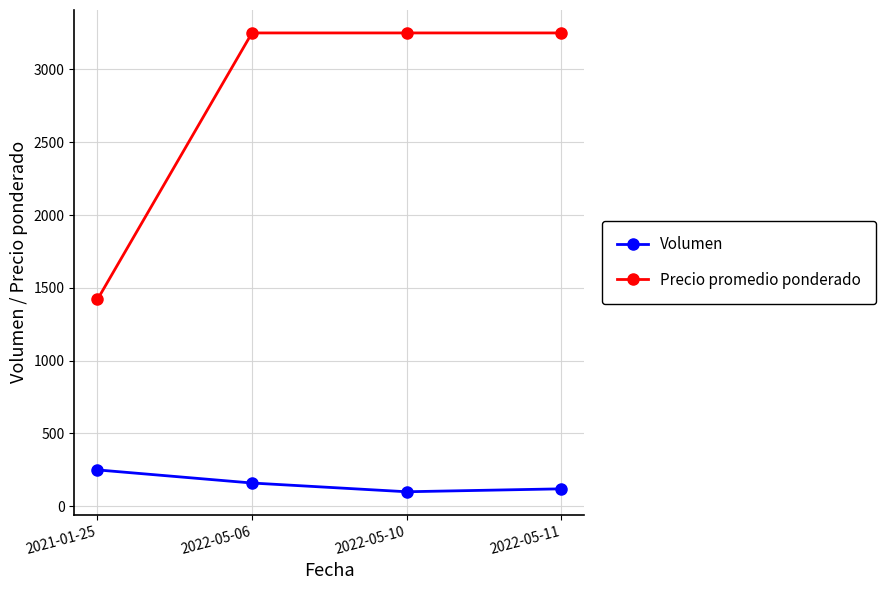

What is the smallest value displayed?

100